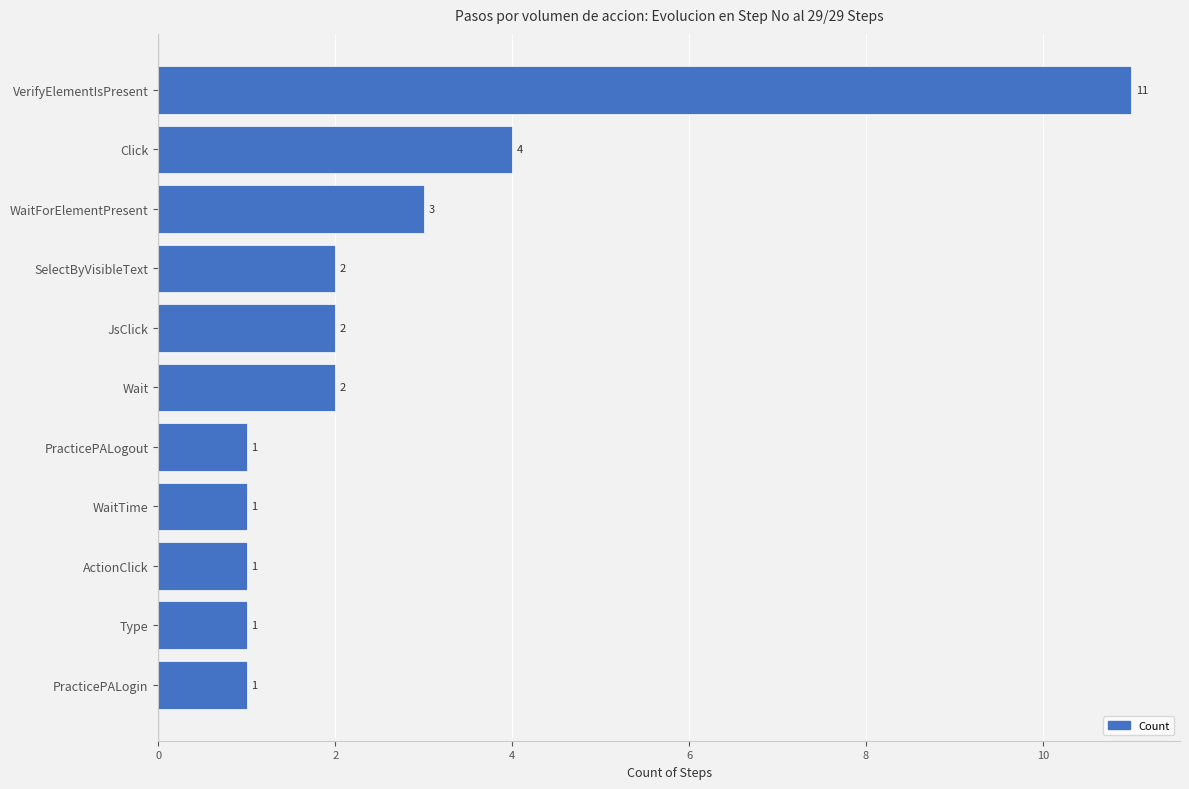

True or false: the data shows 2 at Wait.

True